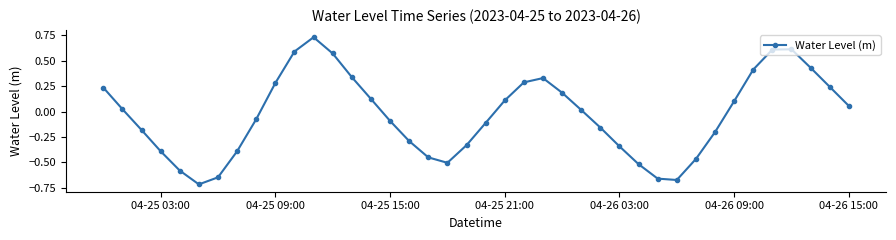

How many lines are shown in the chart?

1